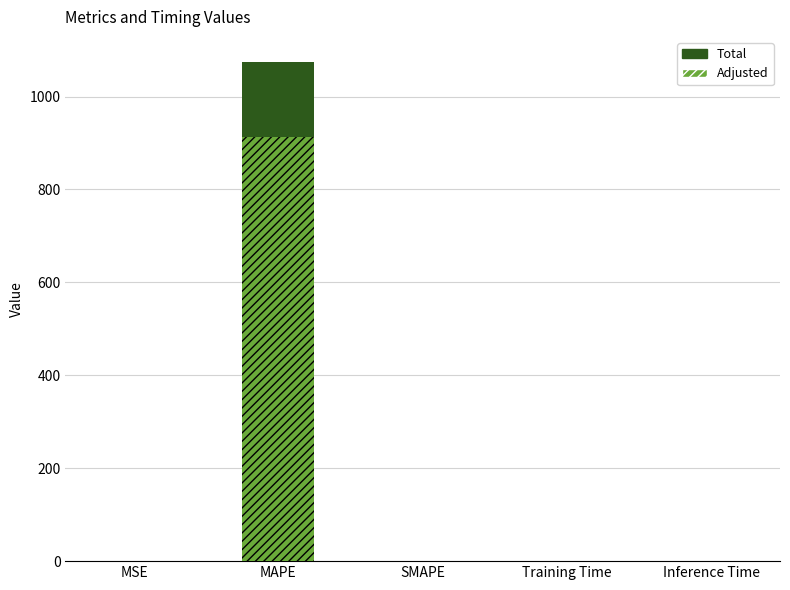

What is the label of the 2nd bar from the left?

MAPE